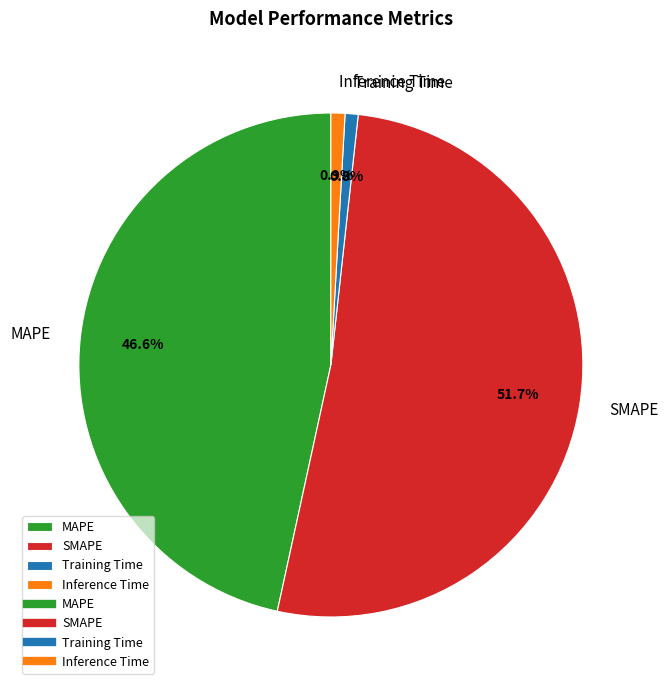

Is it true that Training Time is 1% of the pie?

True